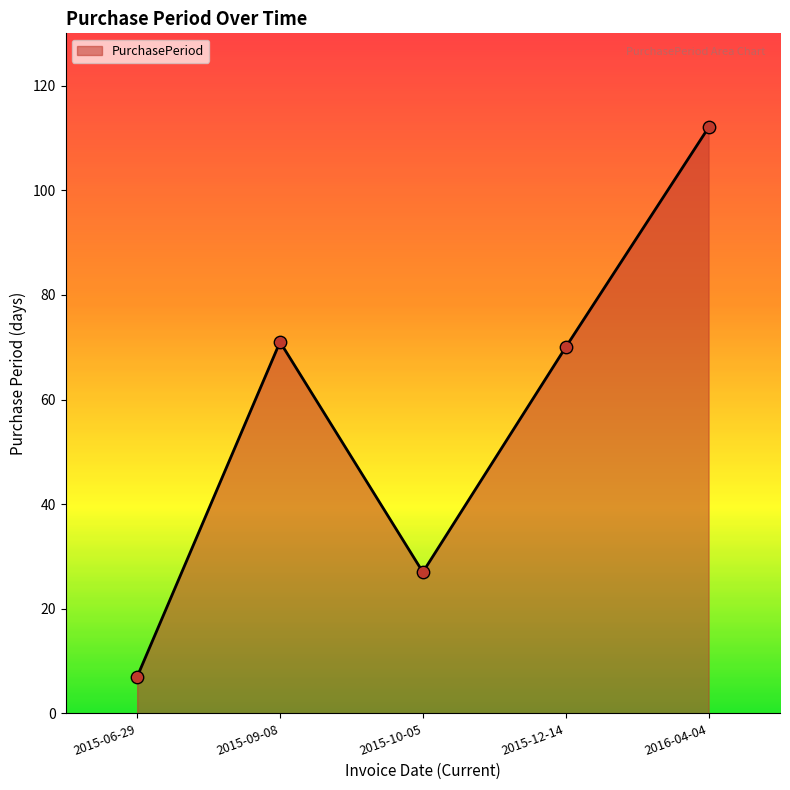

What is the change in value from 2015-12-14 to 2016-04-04?

+42